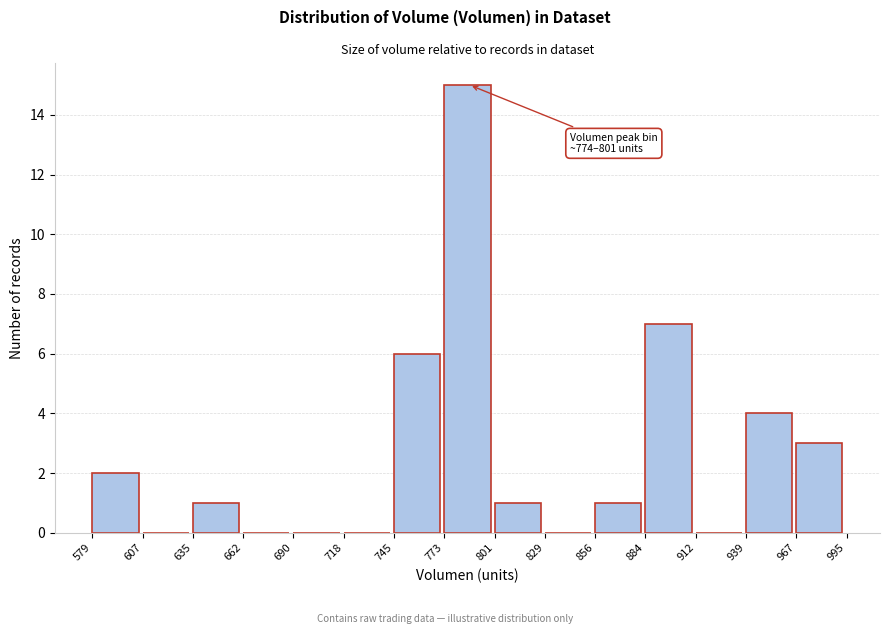

Over which range of the x-axis is the bar tallest?

773 to 801